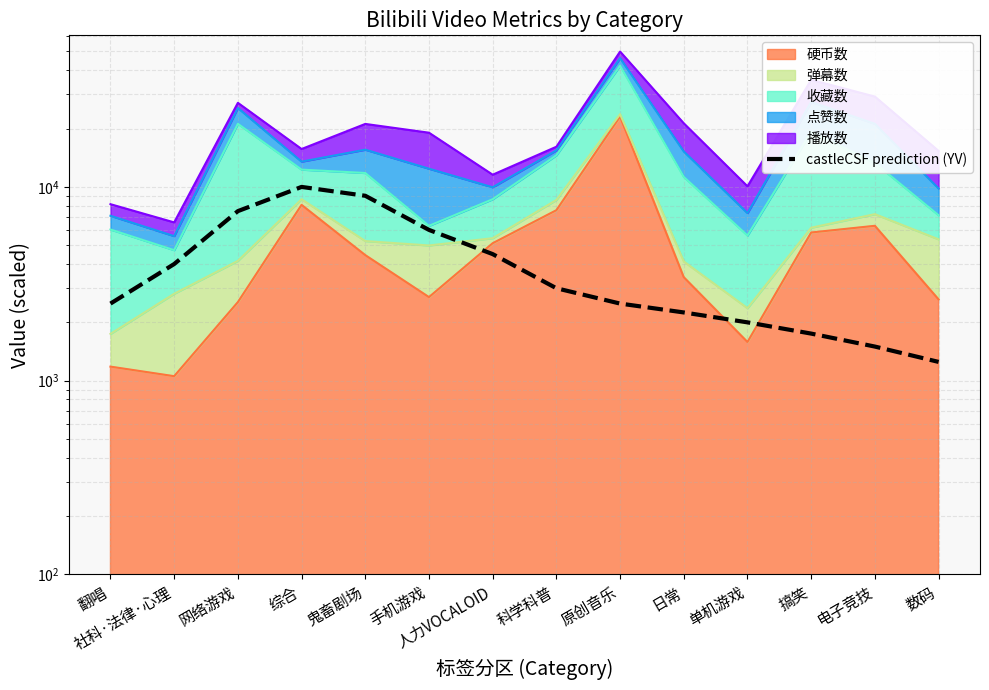

How many data points are less than 3000?

7